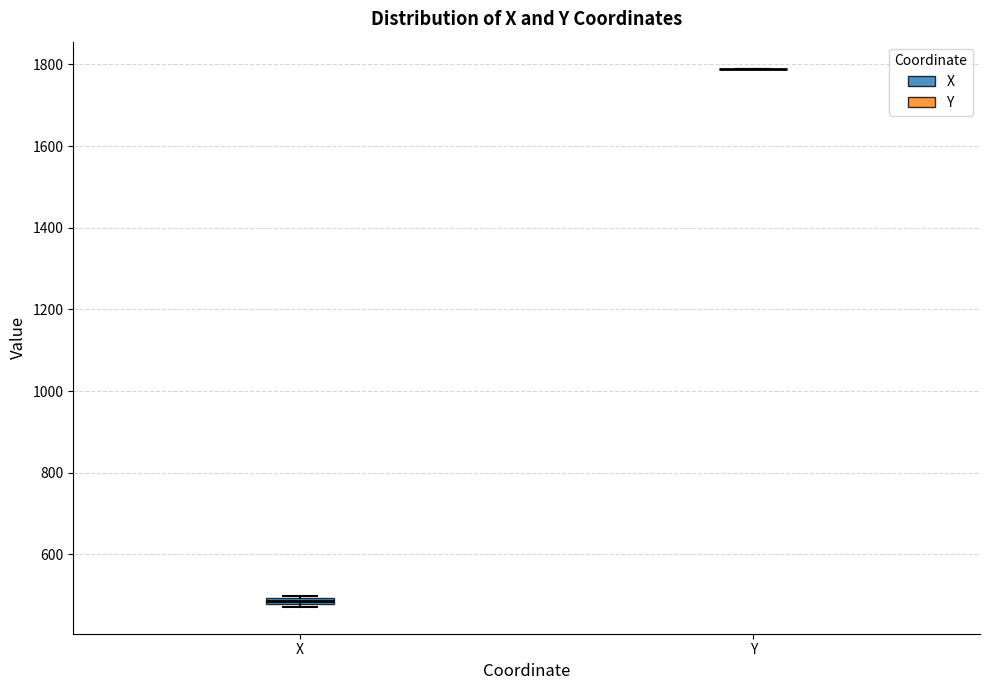

Where is the lower edge of the box for X on the y-axis? The values are not printed on the chart, so give them approximately, as read against the axis.

480